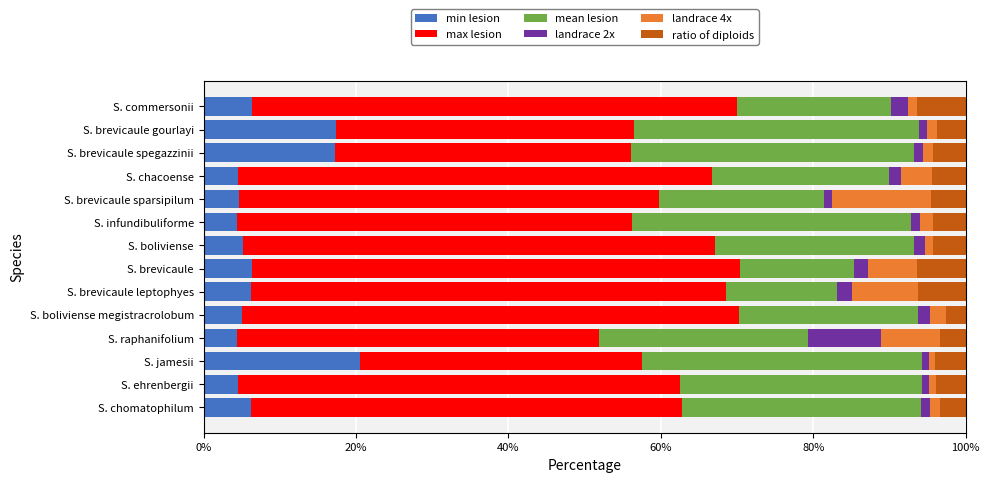

The value of min lesion at S. boliviense is 5.2. True or false?

True